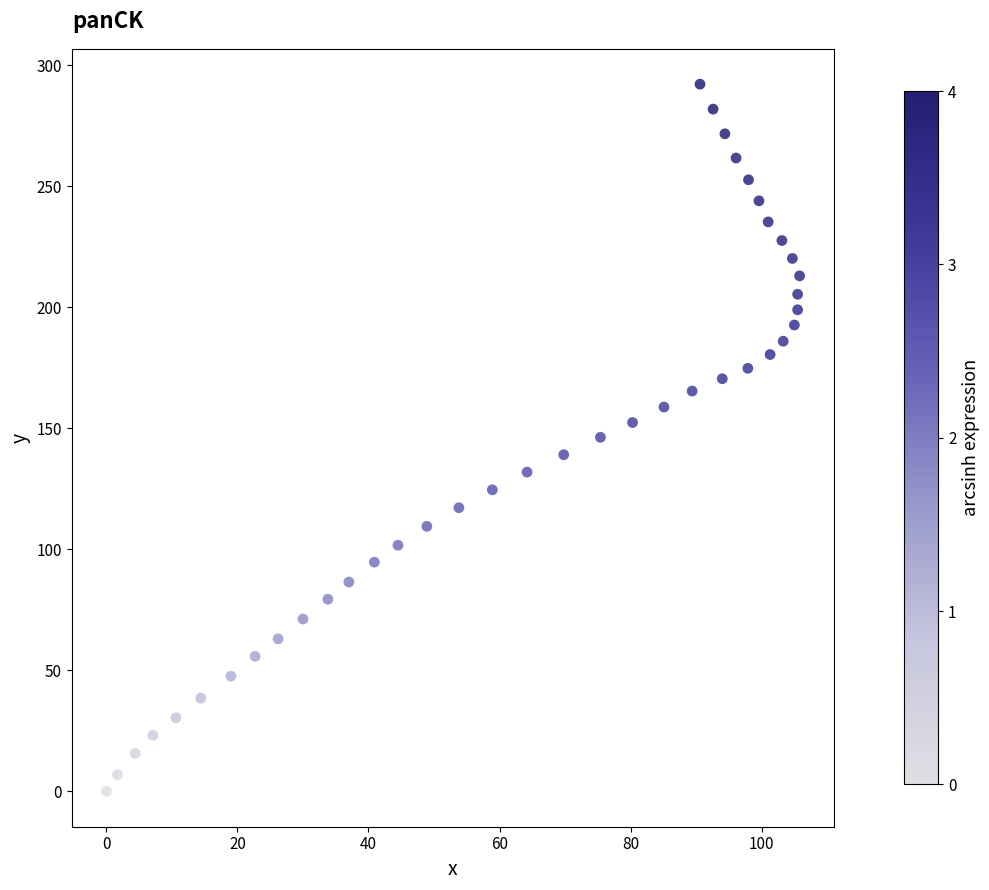

What is the range of X values (max minus min)?

105.8